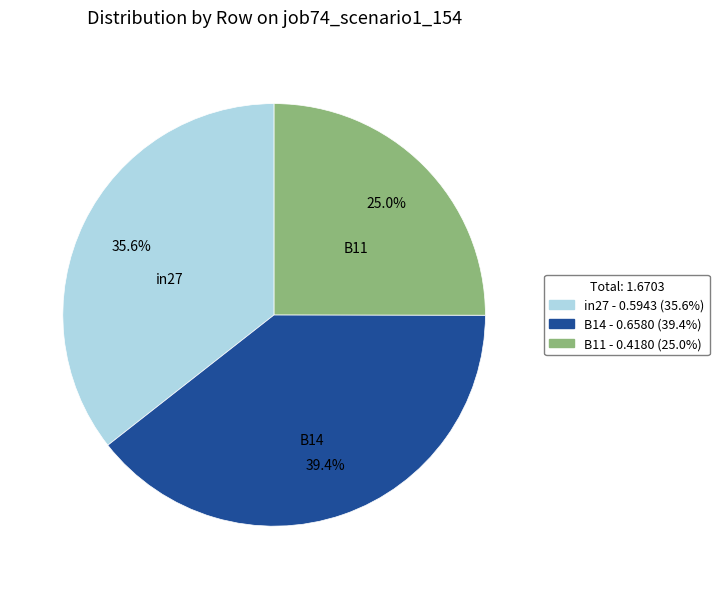

To the nearest percent, what portion does in27 represent?

36%